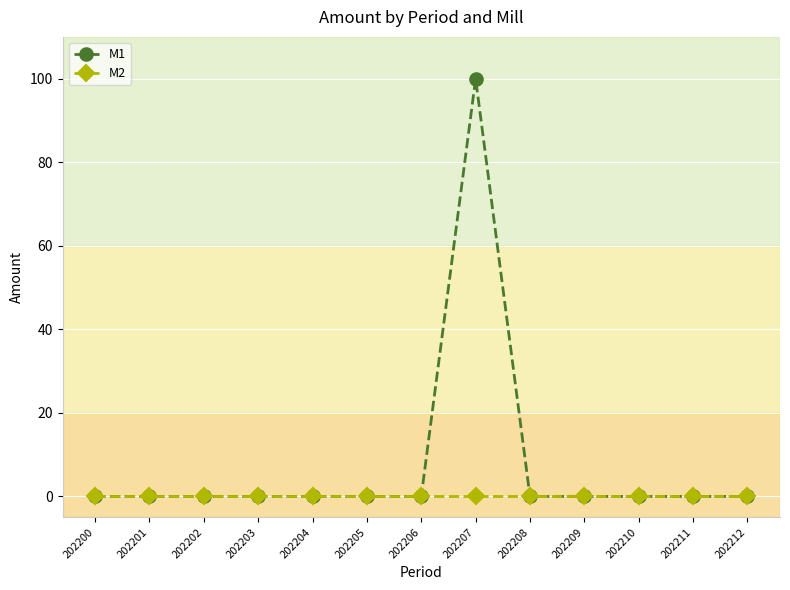

List the series in order of their overall mean, highest first.

M1, M2